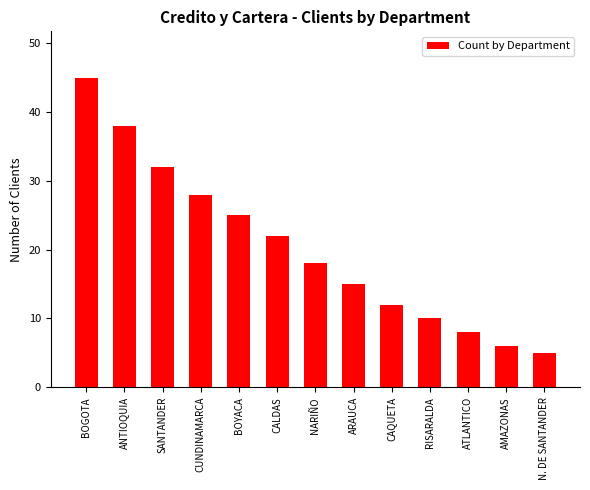

What is the difference between the second highest and minimum values?

33